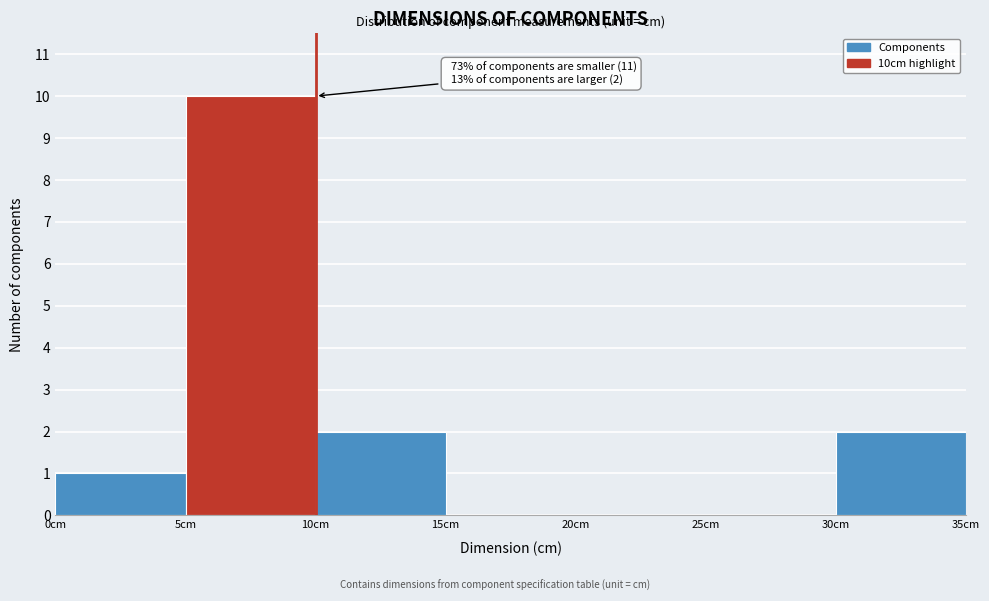

Over which range of the x-axis is the bar tallest?

5 to 10